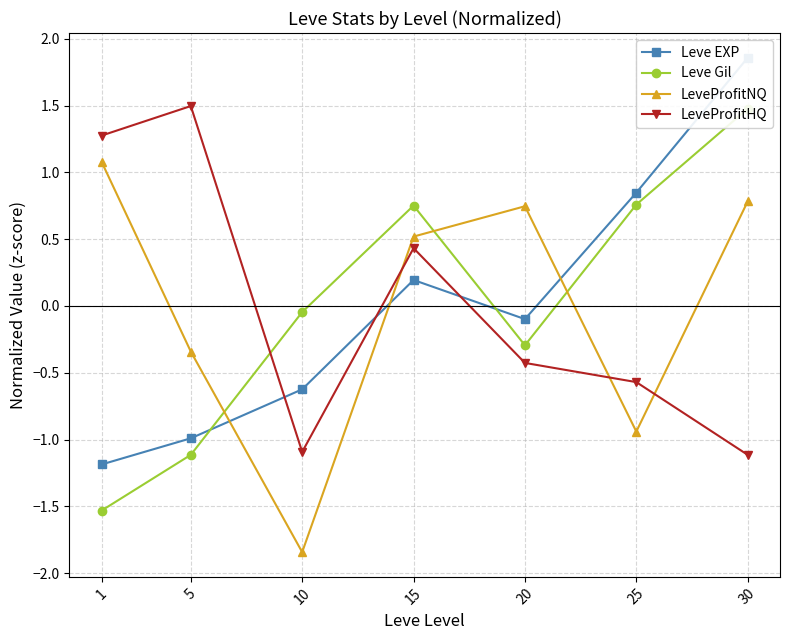

How many interior local valleys does the LeveProfitNQ series have?

2